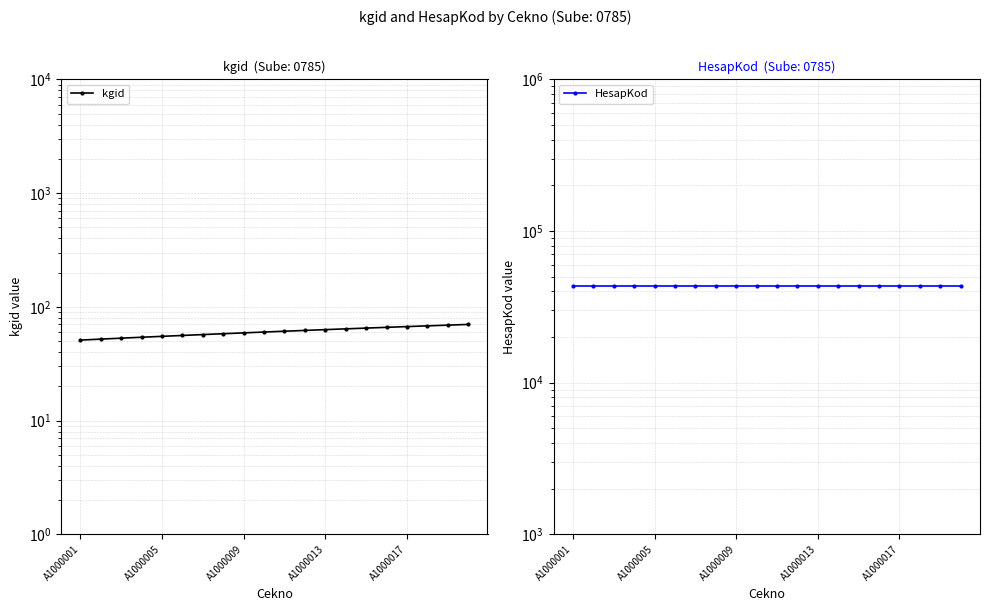

Reading right to left, list all the values displayed in this chart.

kgid: 70	69	68	67	66	65	64	63	62	61	60	59	58	57	56	55	54	53	52	51
HesapKod: 43305	43305	43305	43305	43305	43305	43305	43305	43305	43305	43305	43305	43305	43305	43305	43305	43305	43305	43305	43305